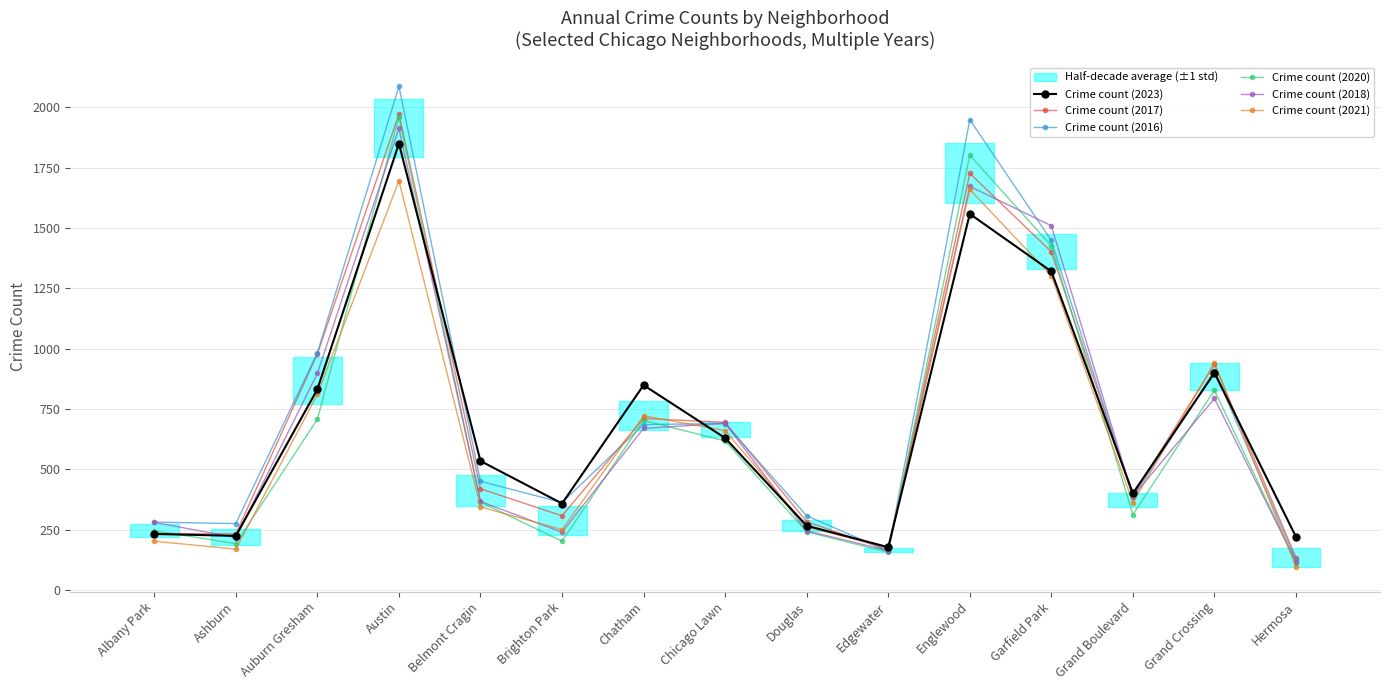

At which label is Crime count (2018) closest to 1014?

Auburn Gresham